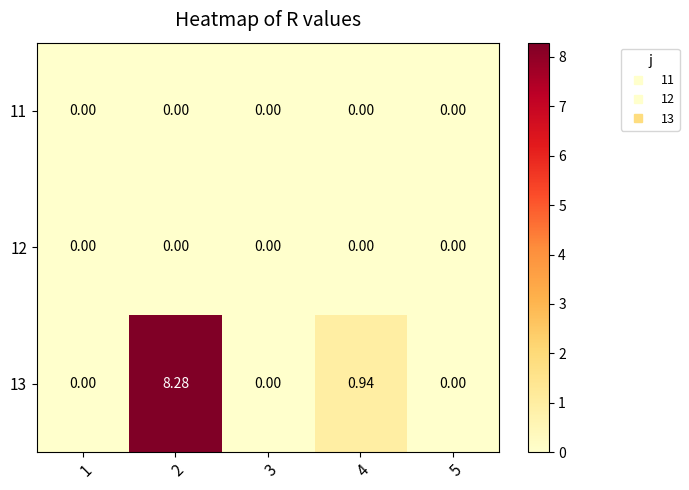

Between 4 and 5, which series saw the biggest shift?

13